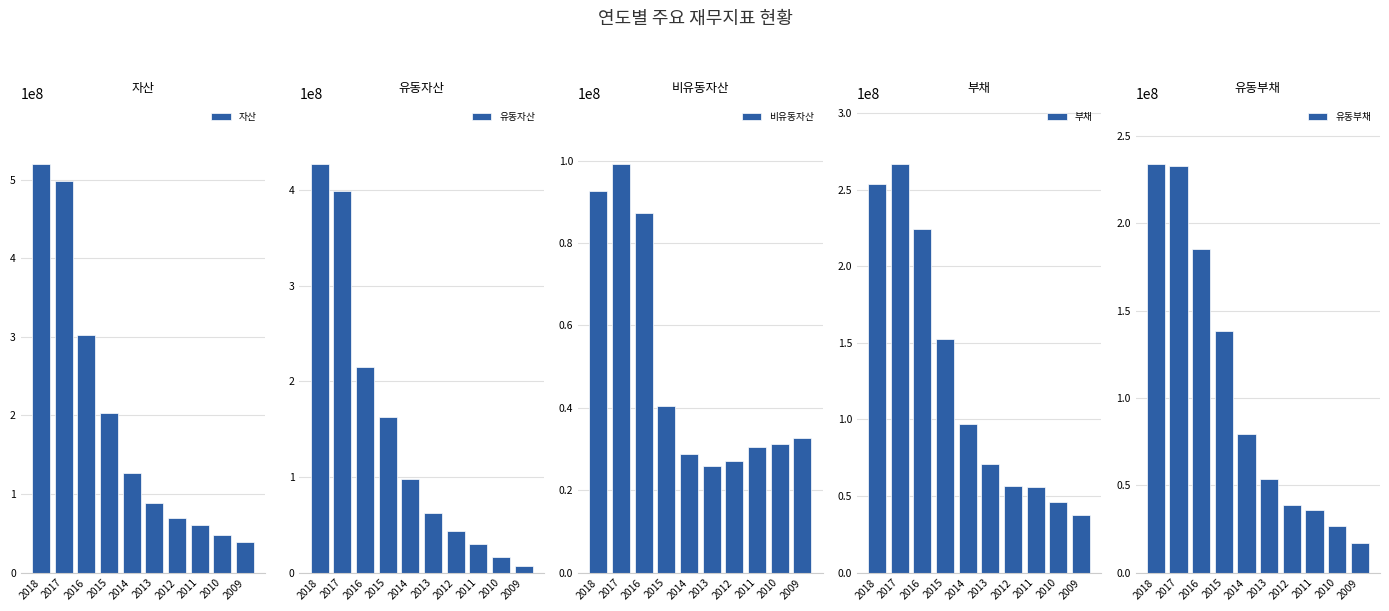

At 2016, list the series in order from smallest to largest.

비유동자산, 유동부채, 유동자산, 부채, 자산